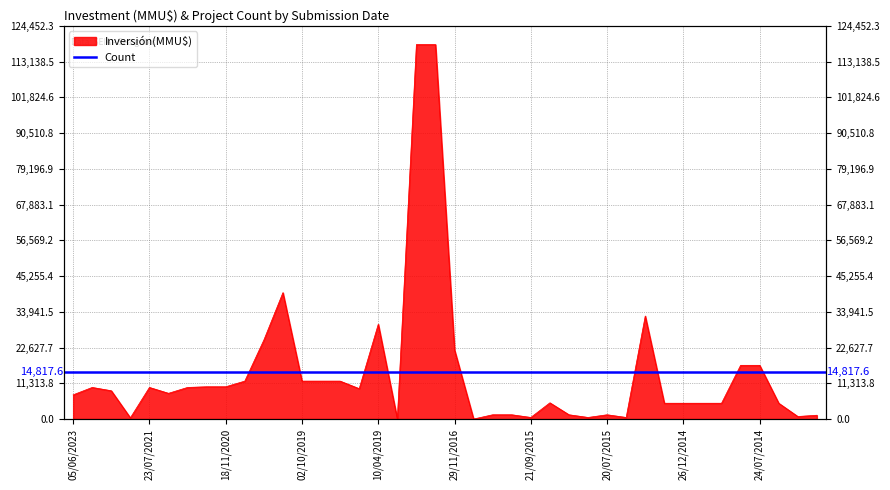

What is the greatest value displayed?

118526